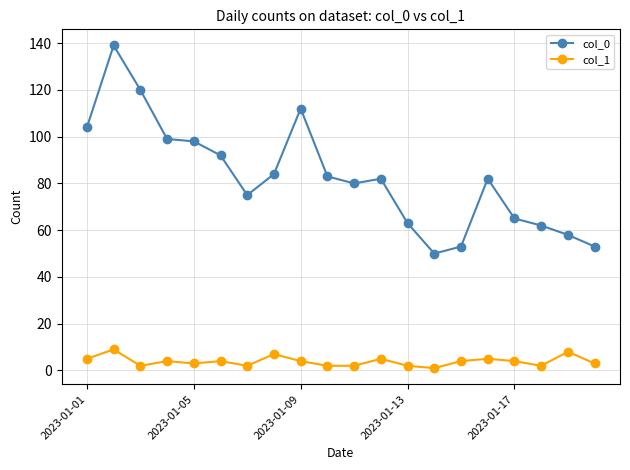

What is the minimum value for col_0?

50